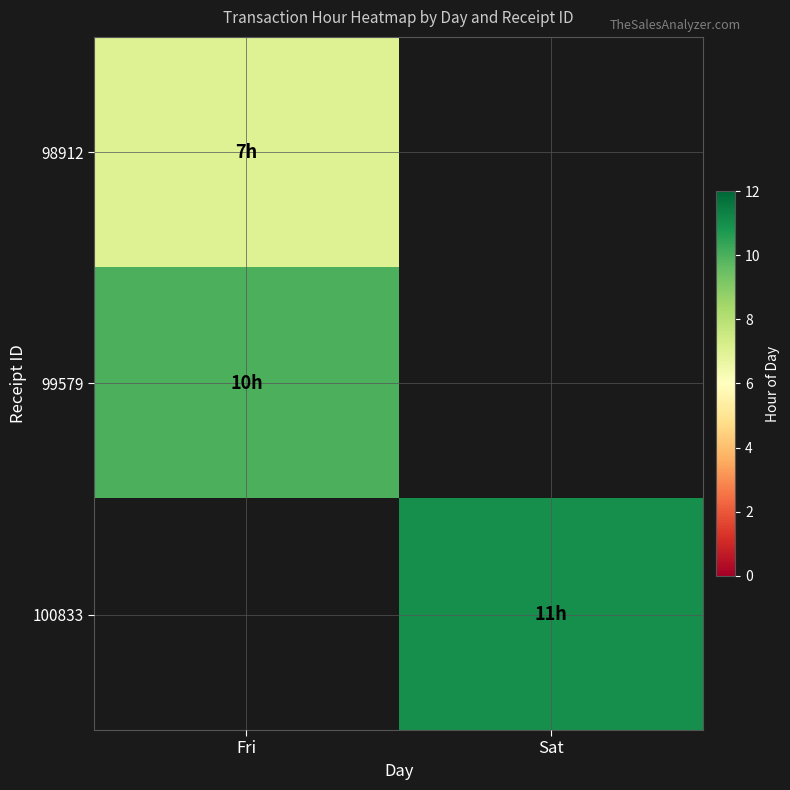

Which series changed the most between Fri and Sat?

100833